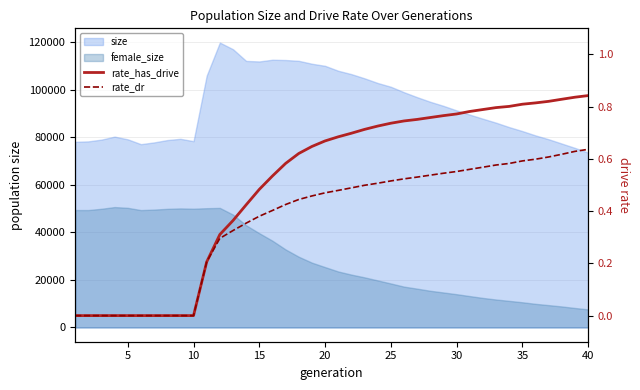

True or false: rate_dr has more than 0 points higher than both neighbors.

False